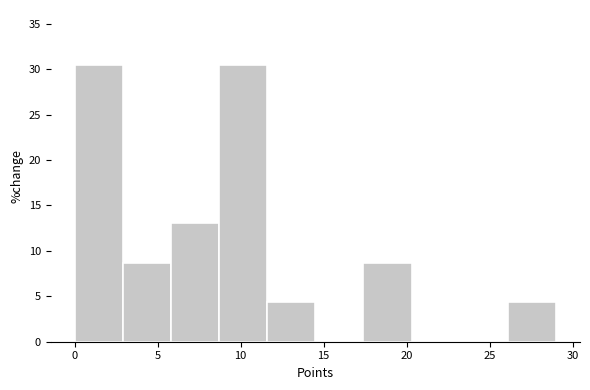

Reading left to right, list every bar in this chart as the range it spans on the x-axis followed by its height. Neither the bar edges nor the heights are printed on the chart, so give them approximately, as read against the axes.

0.0 to 2.9: 30.5
2.9 to 5.8: 8.5
5.8 to 8.7: 13.0
8.7 to 11.6: 30.5
11.6 to 14.5: 4.5
14.5 to 17.4: 0
17.4 to 20.3: 8.5
20.3 to 23.2: 0
23.2 to 26.1: 0
26.1 to 29.0: 4.5